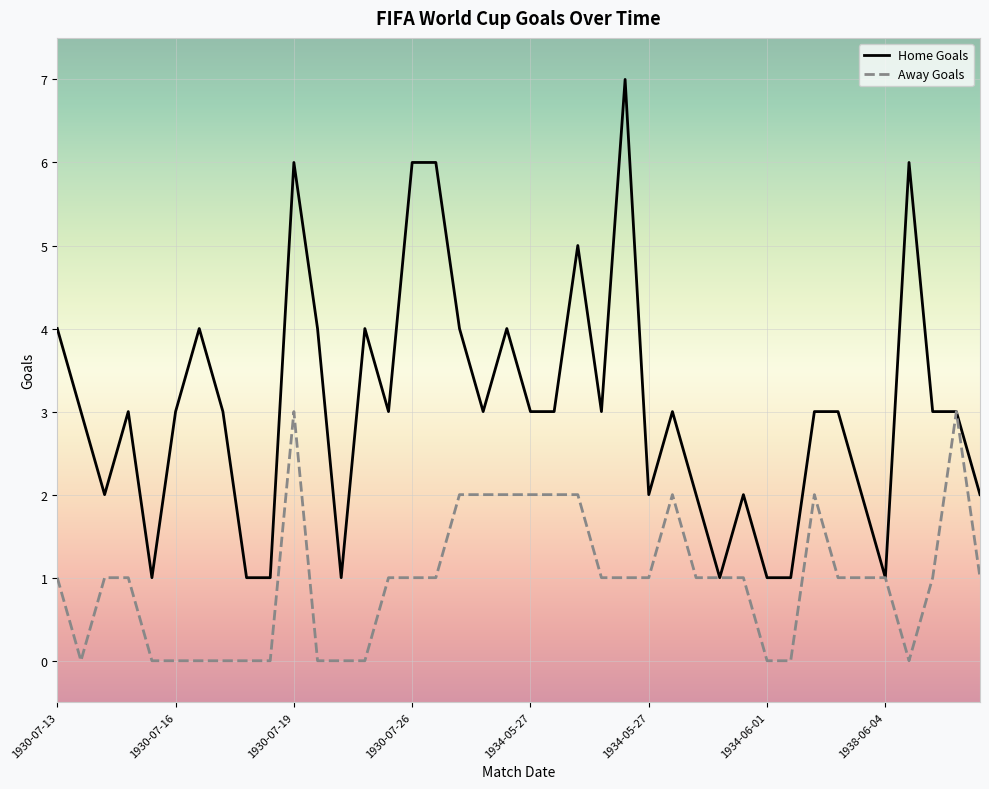

Which series has the largest range (max minus min)?

Home Goals